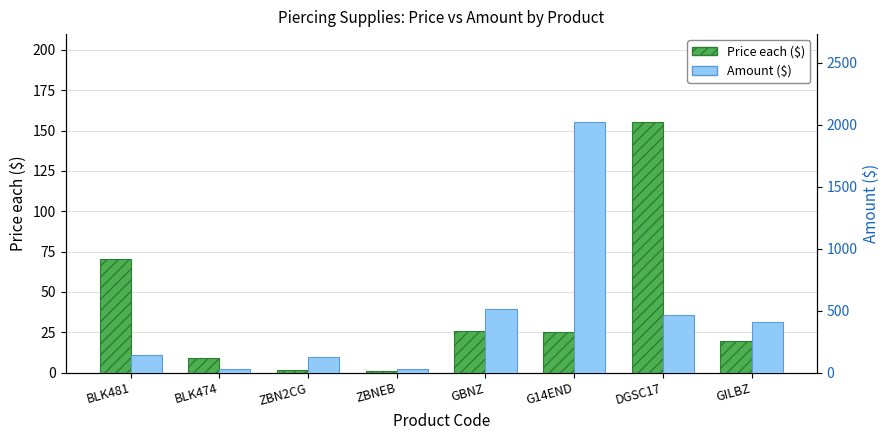

What is the value of the Amount ($) bar at the 6th from the left?

2023.4